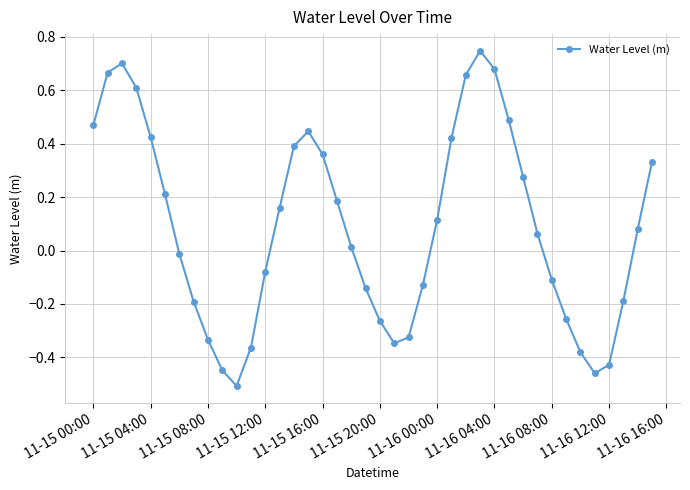

What is the difference between the second highest and minimum values?

1.2